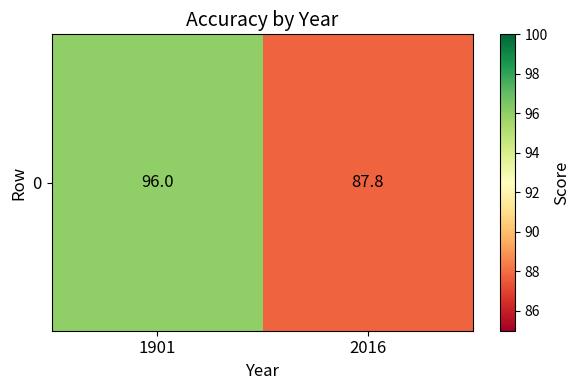

The chart shows a value of 96.0 at 1901. True or false?

True